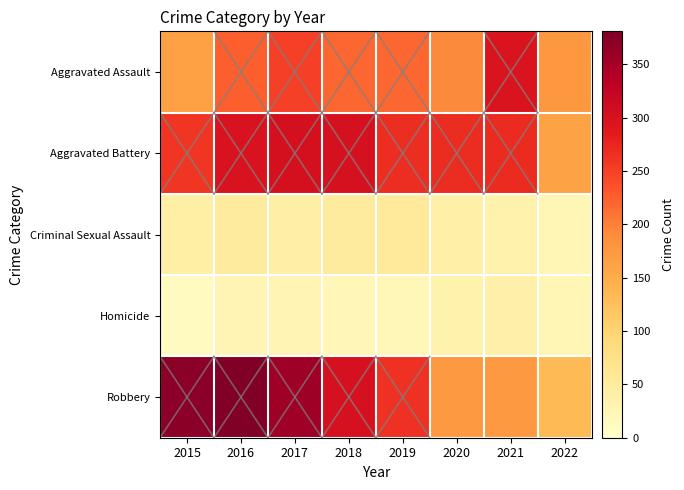

Reading right to left, list all the values displayed in this chart.

Aggravated Assault: 2022=176	2021=295	2020=192	2019=220	2018=220	2017=251	2016=225	2015=164
Aggravated Battery: 2022=163	2021=270	2020=269	2019=267	2018=302	2017=303	2016=298	2015=260
Criminal Sexual Assault: 2022=25	2021=33	2020=39	2019=54	2018=51	2017=41	2016=51	2015=43
Homicide: 2022=26	2021=38	2020=34	2019=21	2018=23	2017=27	2016=28	2015=13
Robbery: 2022=133	2021=175	2020=174	2019=264	2018=302	2017=356	2016=381	2015=372